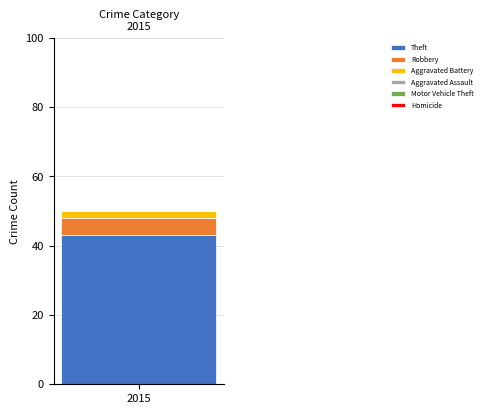

What is the highest value of the Theft series?

43